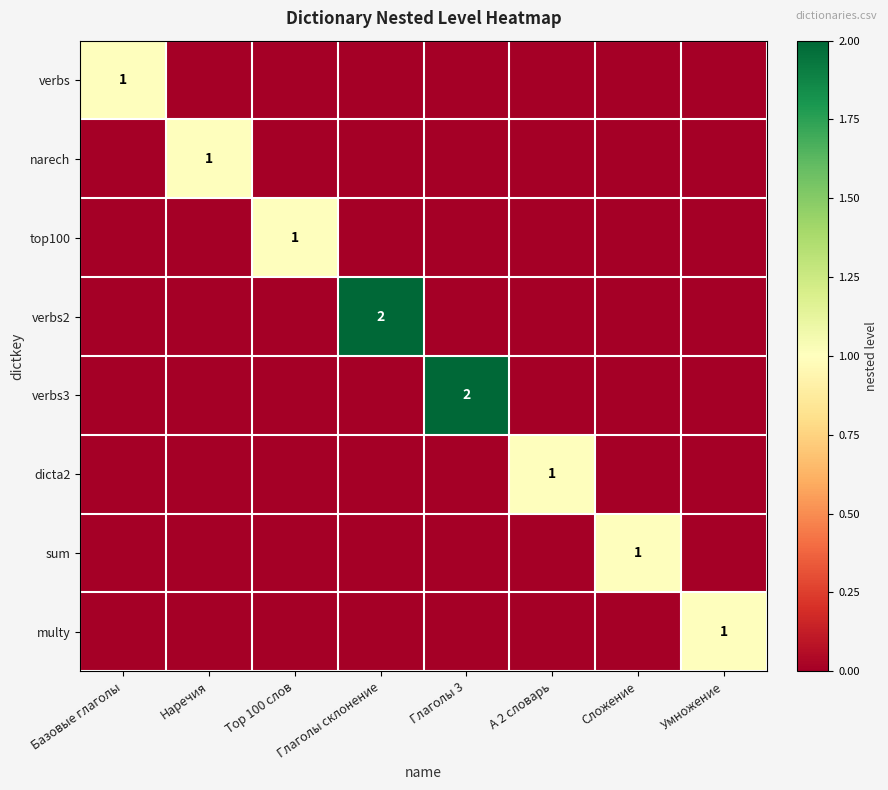

The value of dicta2 at А 2 словарь is 1. True or false?

True